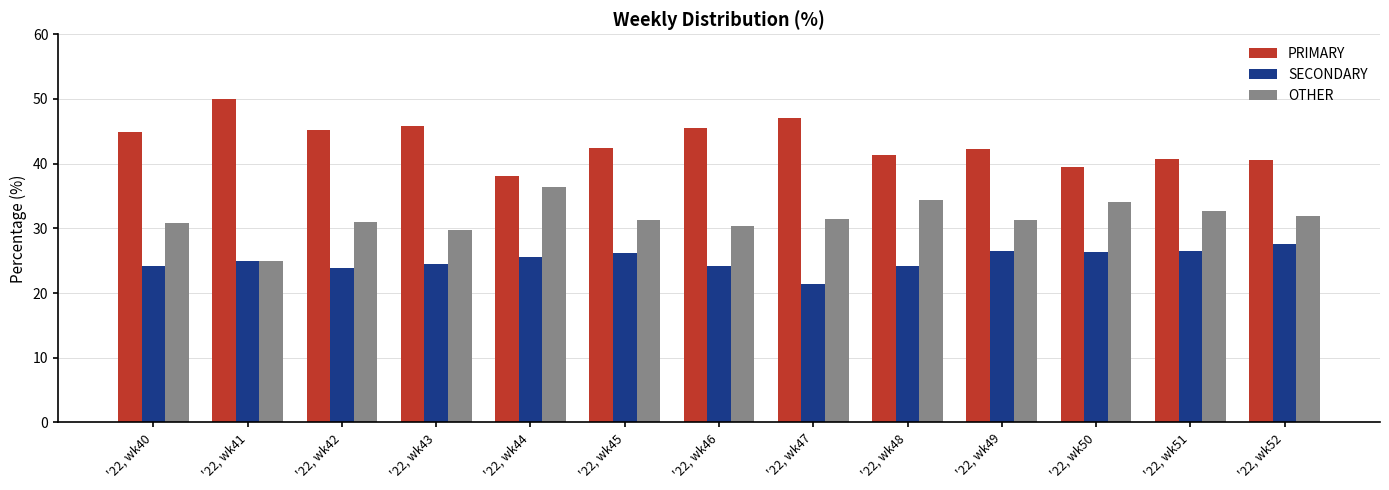

What is the spread (max minus min) of values at '22, wk41?

25.0